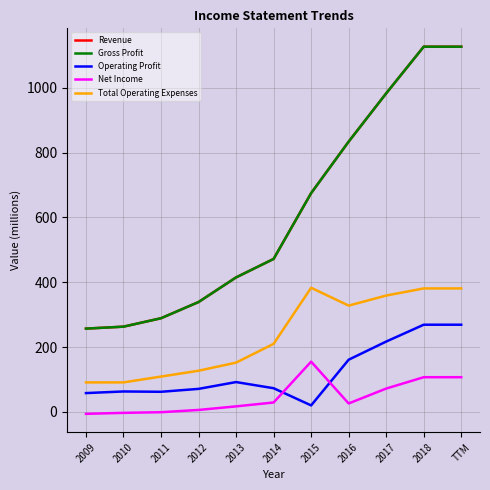

At which label is Operating Profit closest to 144?

2016